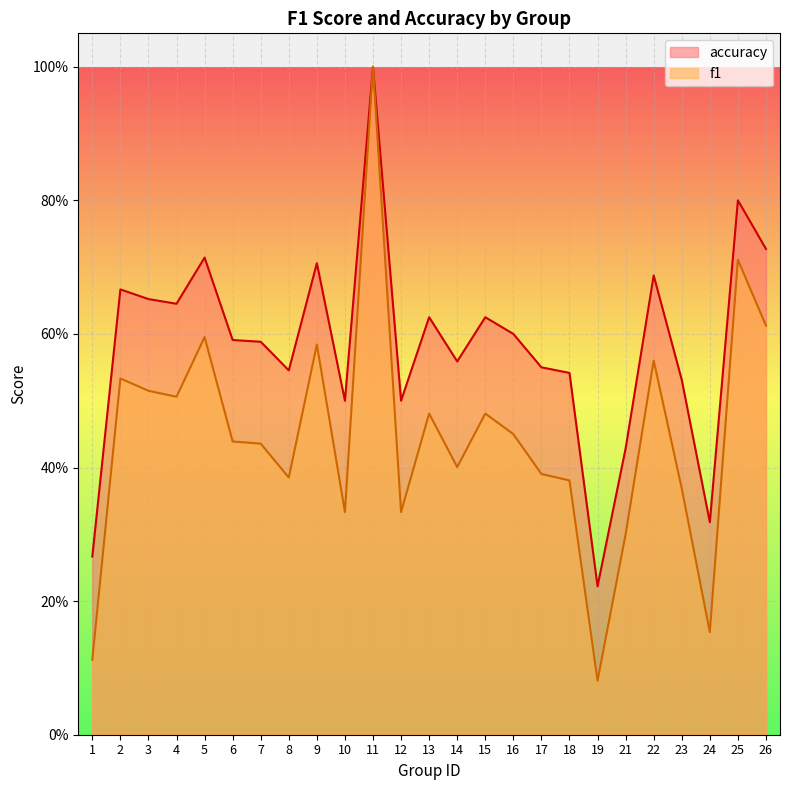

Rank the series at 12 from highest to lowest value.

accuracy, f1